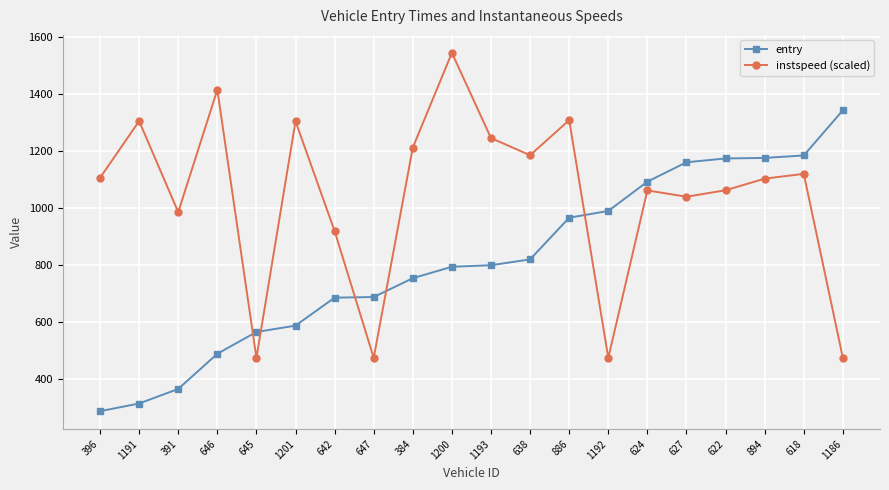

What is the label of the 15th point from the left?

624